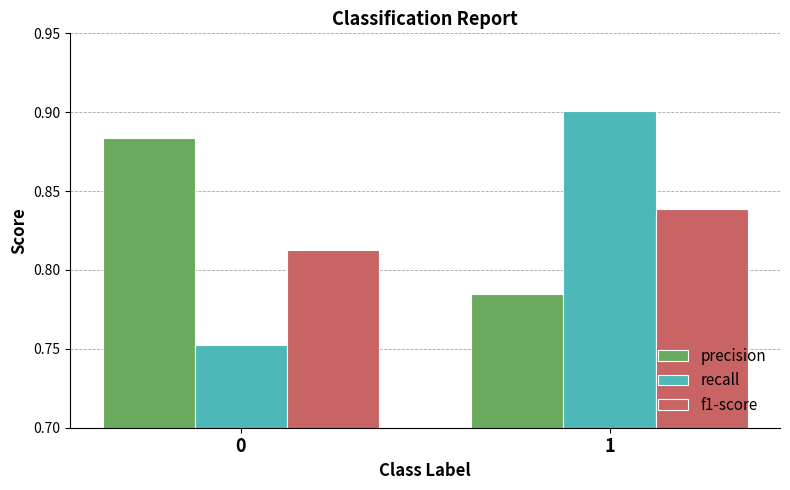

List the series in order of their peak value, lowest first.

f1-score, precision, recall